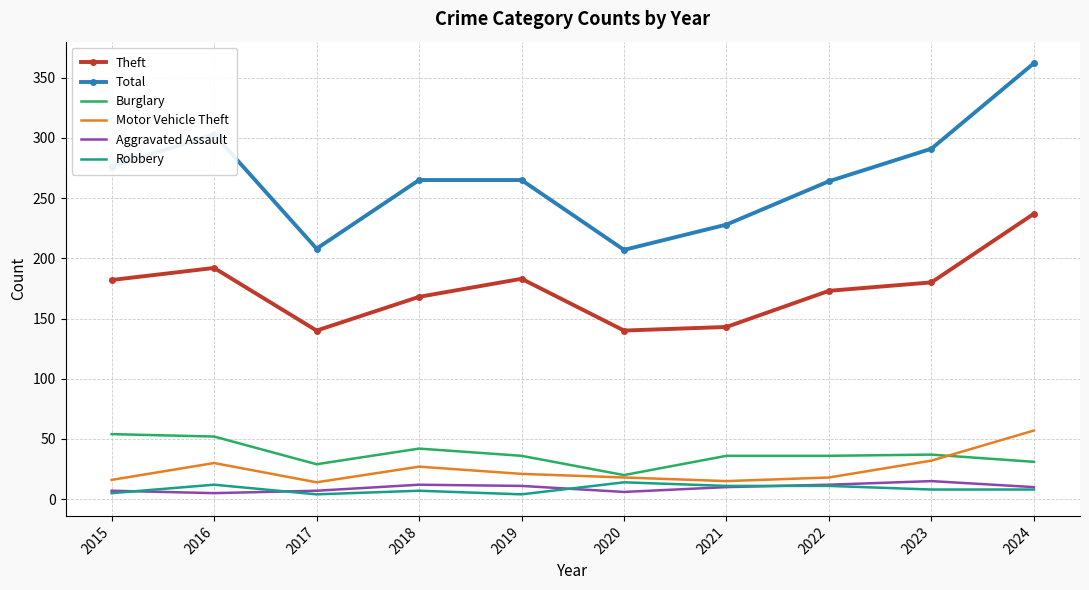

True or false: Theft and Total cross at least once.

False